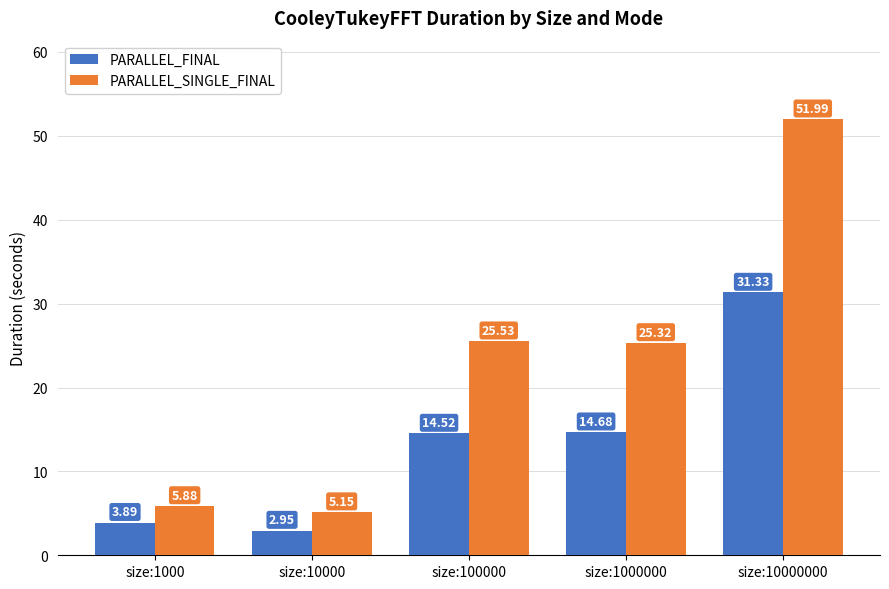

Which series has the largest range (max minus min)?

PARALLEL_SINGLE_FINAL